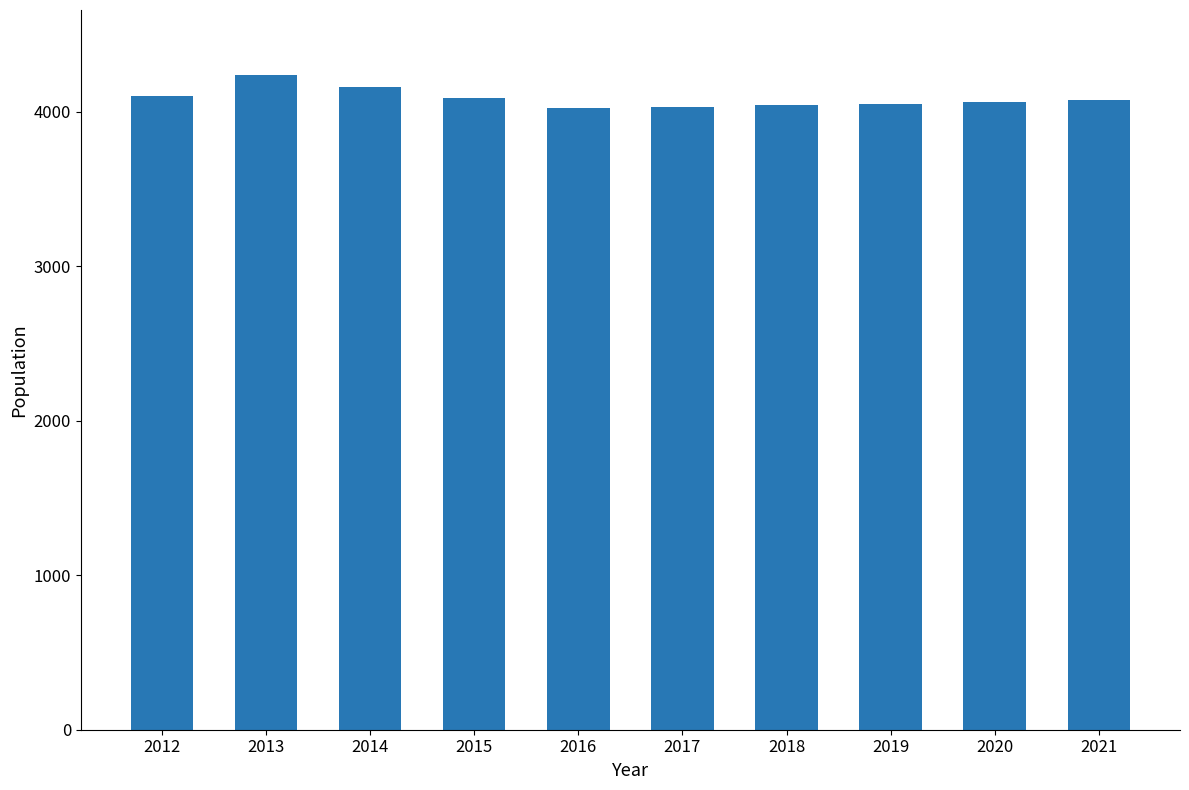

What is the smallest value displayed?

4022